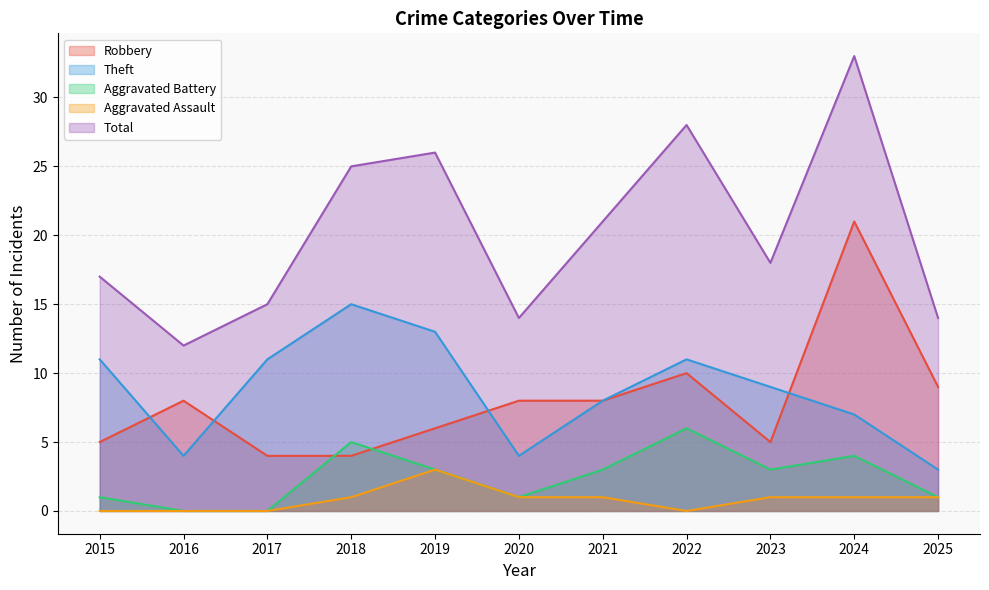

At which label is Theft closest to 9?

2023